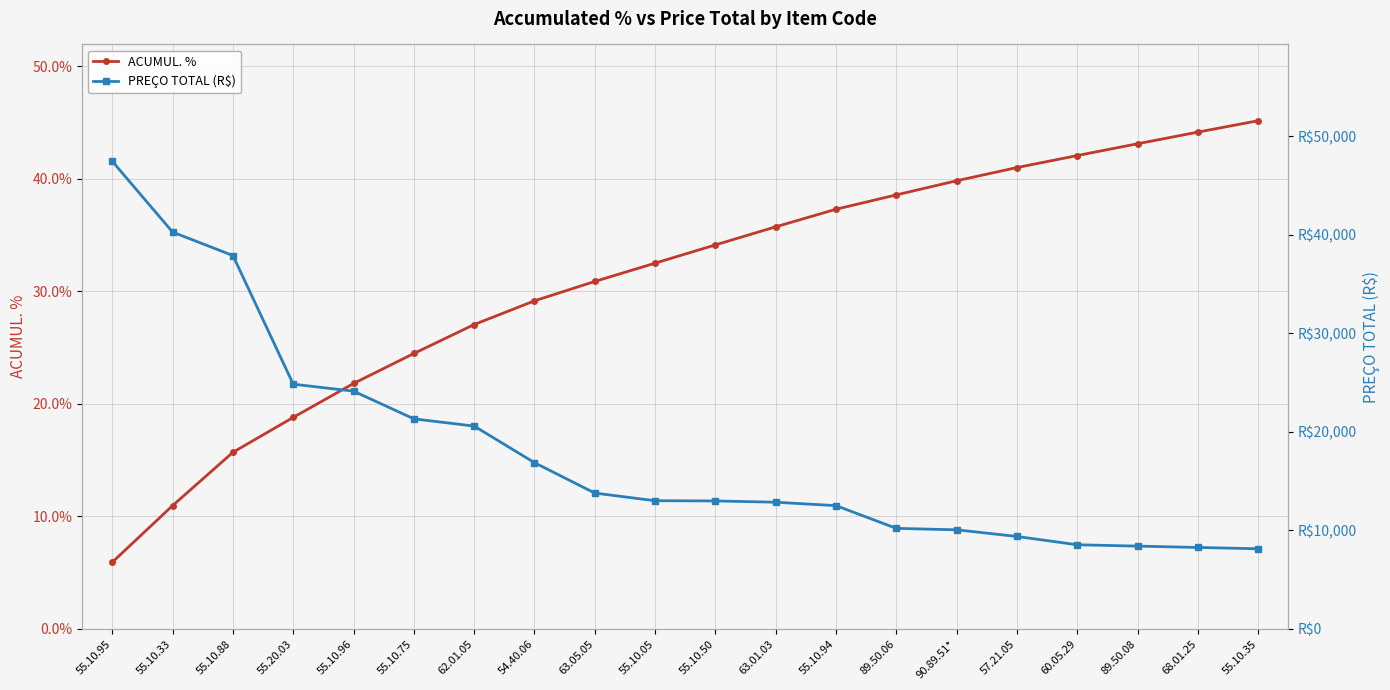

True or false: PREÇO TOTAL (R$) and ACUMUL. % intersect in this chart.

False